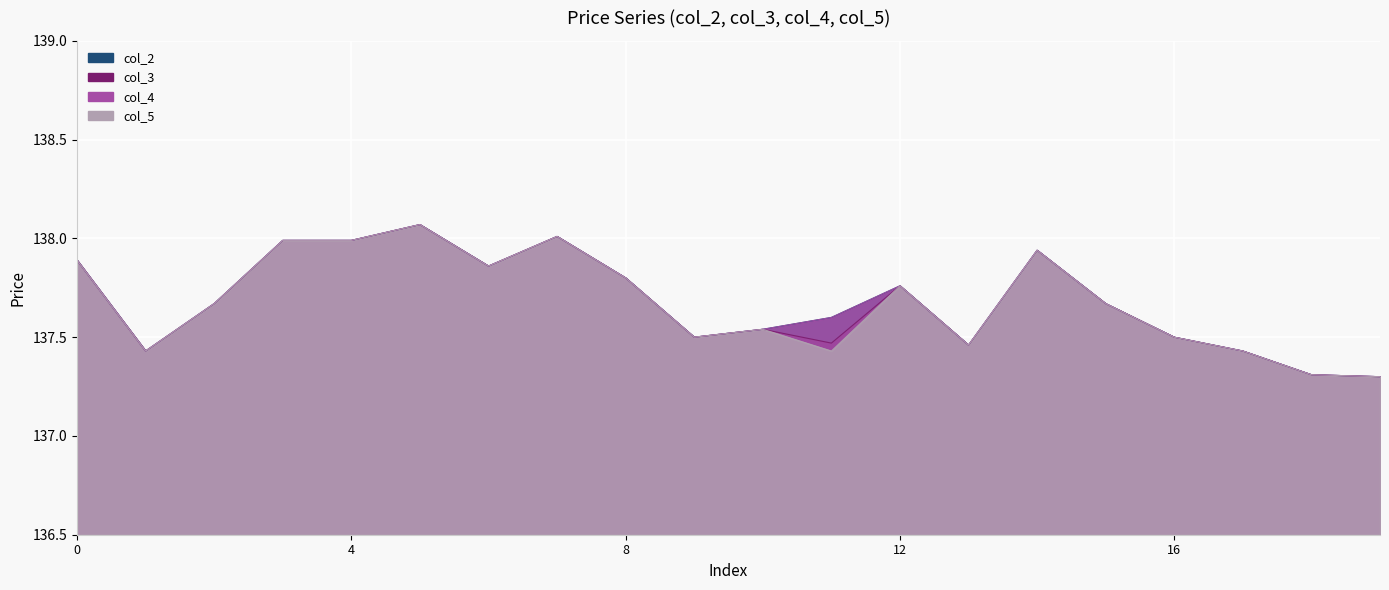

True or false: col_5 has a value of 137.5 at 9.

True